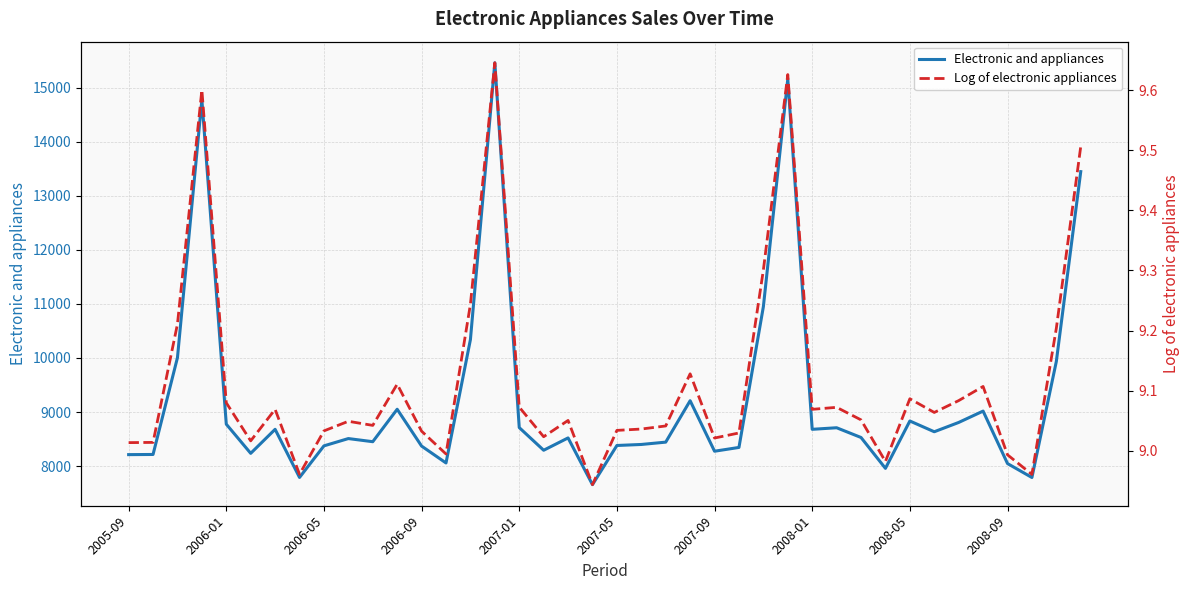

The value of Electronic and appliances at 2008-01 is 8680. True or false?

True